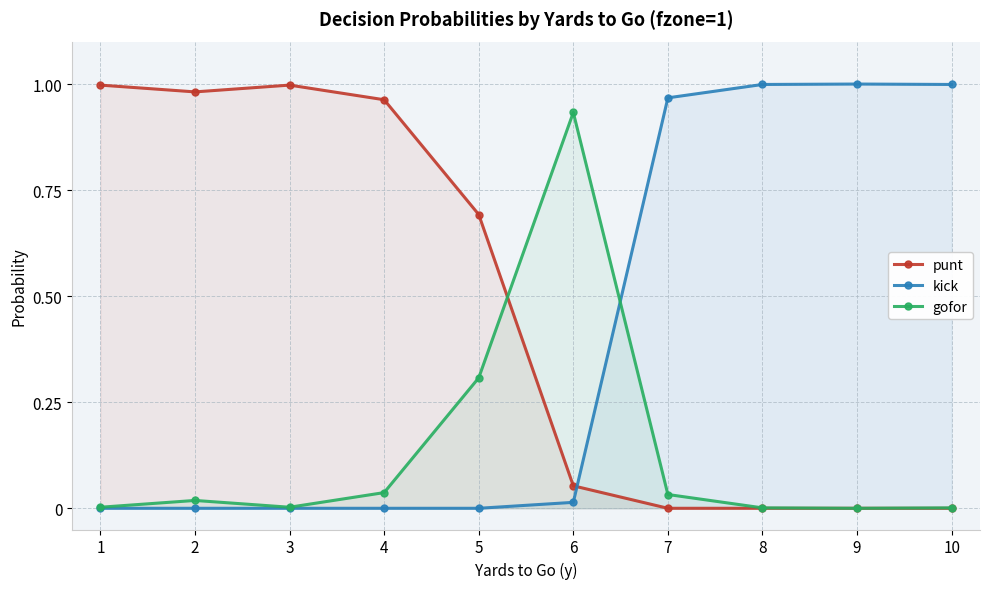

What is the average value of the punt series?

0.5